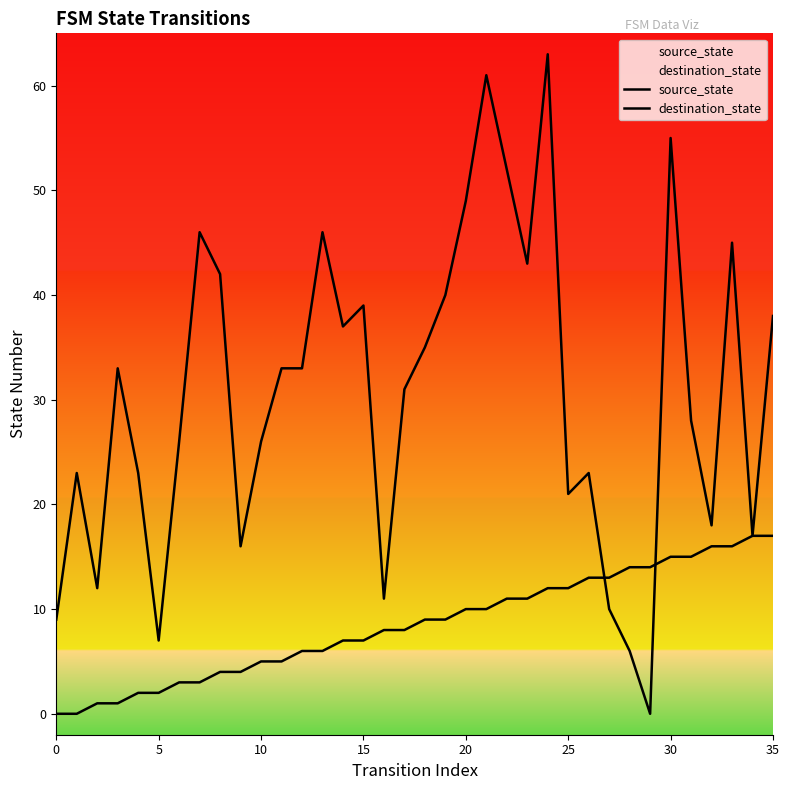

Between 21 and 8, which is larger?

21